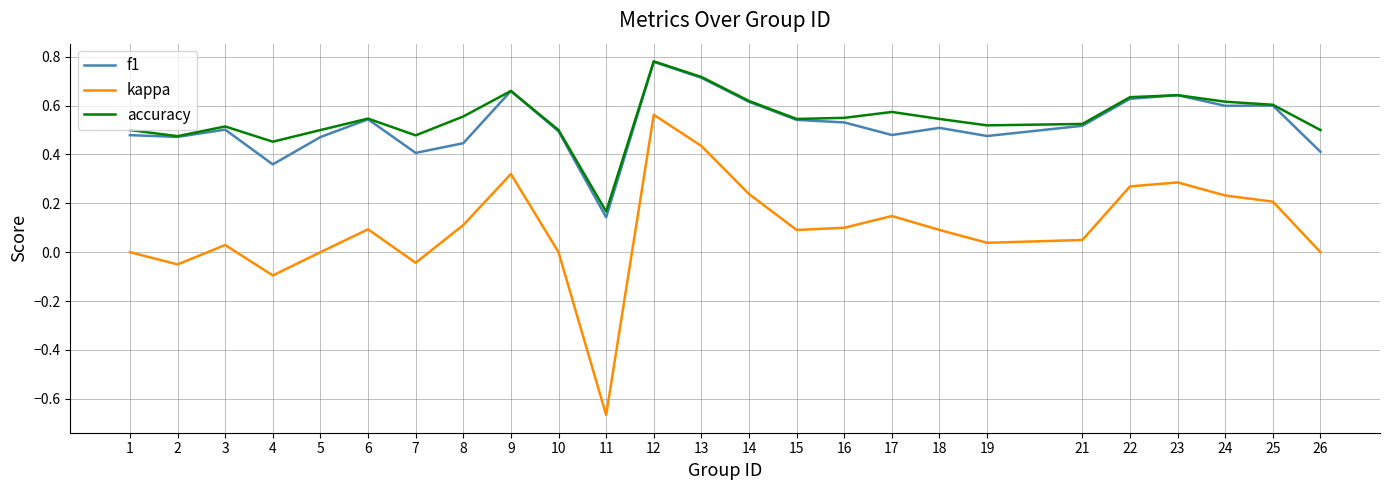

Is it true that kappa equals -0.0 at 7?

True